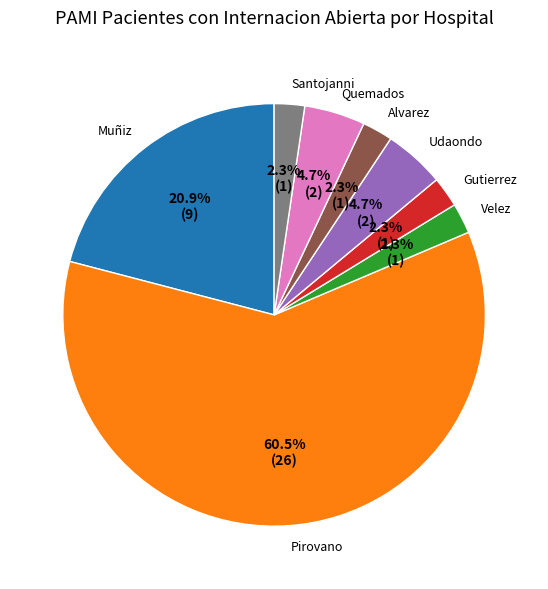

To the nearest percent, what is the difference between the largest and smallest slice percentages?

58%